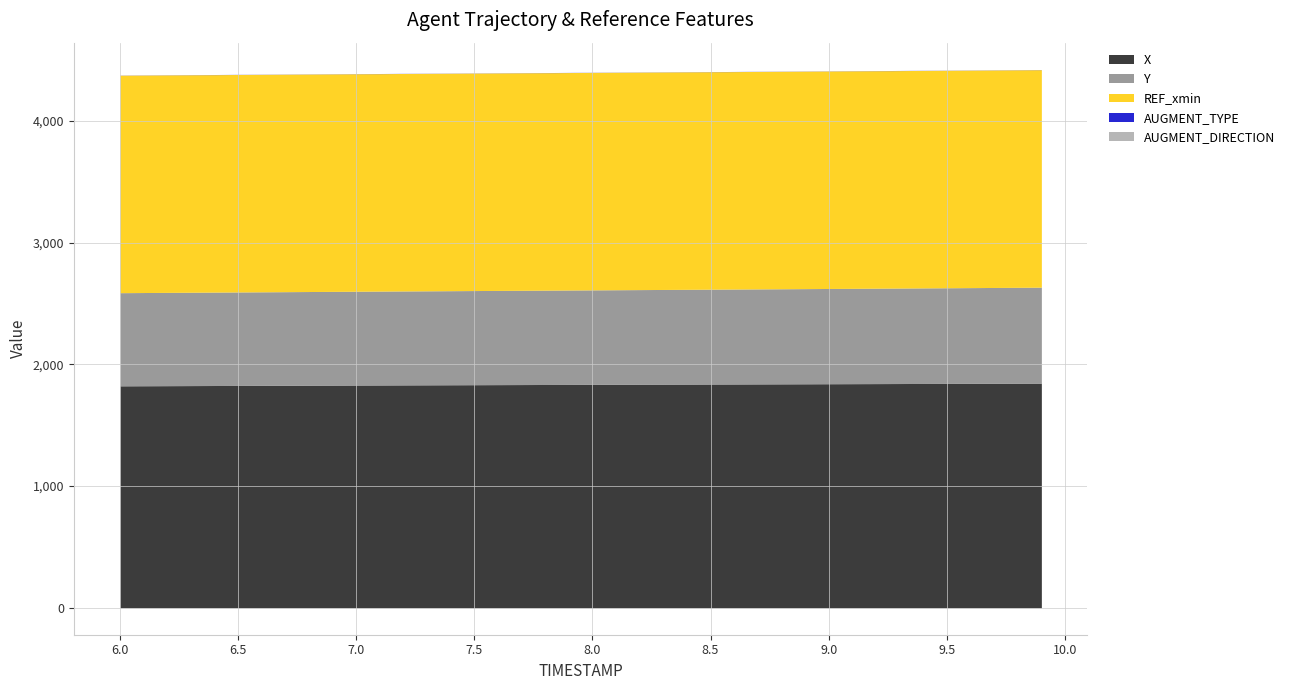

True or false: AUGMENT_TYPE has more than 1 points higher than both neighbors.

False